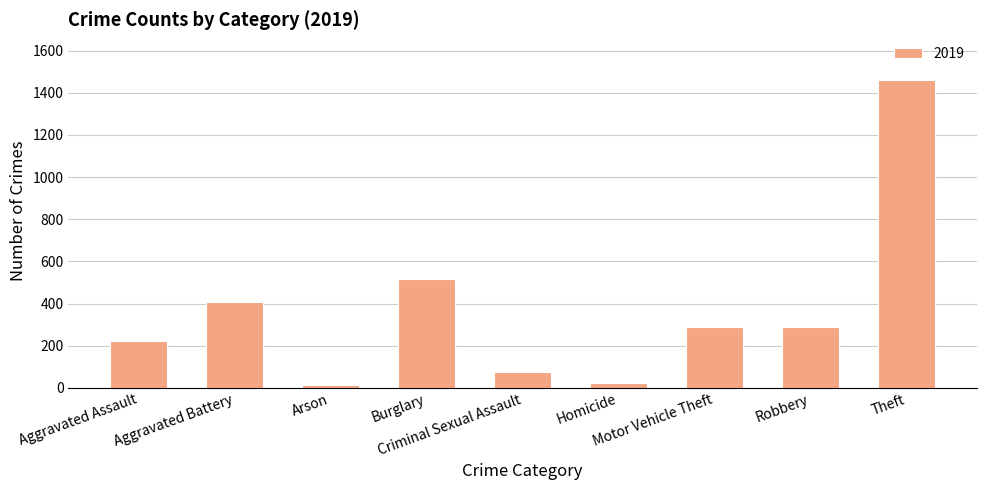

What is the sum of all values?

3294